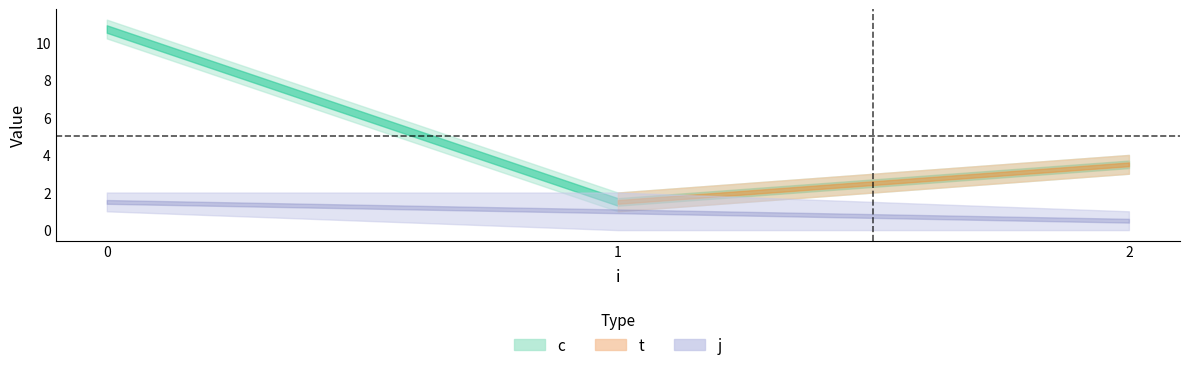

Is the value of j at 0 greater than the value of t at 0?

No